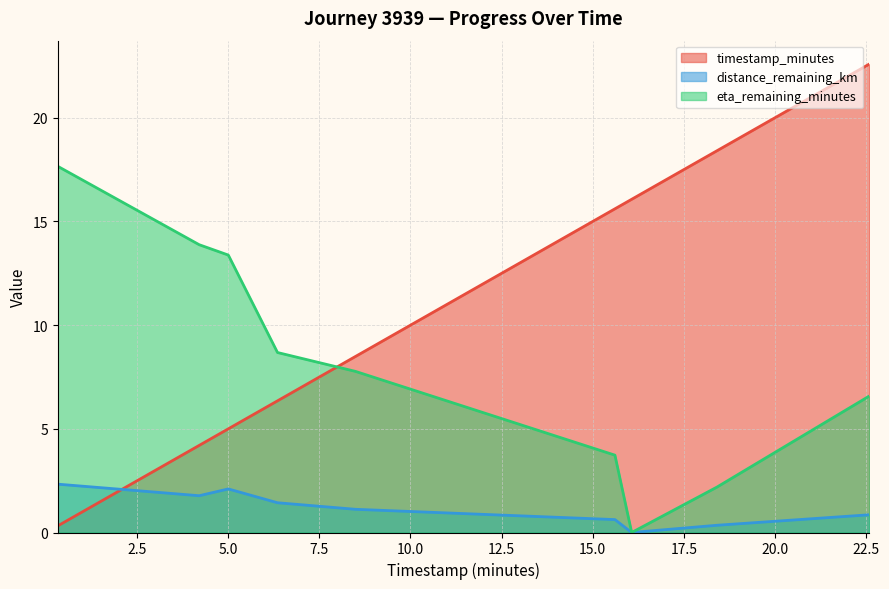

Which has a higher value, 16.07 or 6.35?

16.07